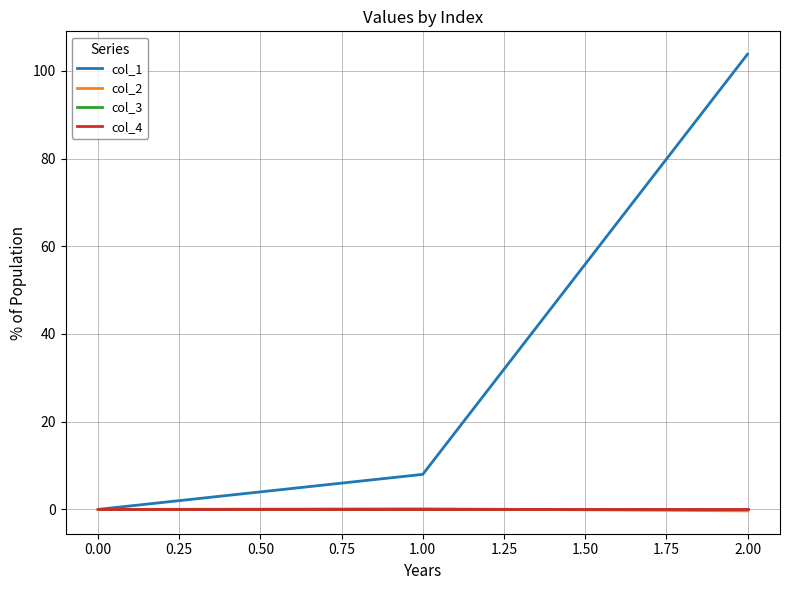

What is the maximum value for col_2?

0.1